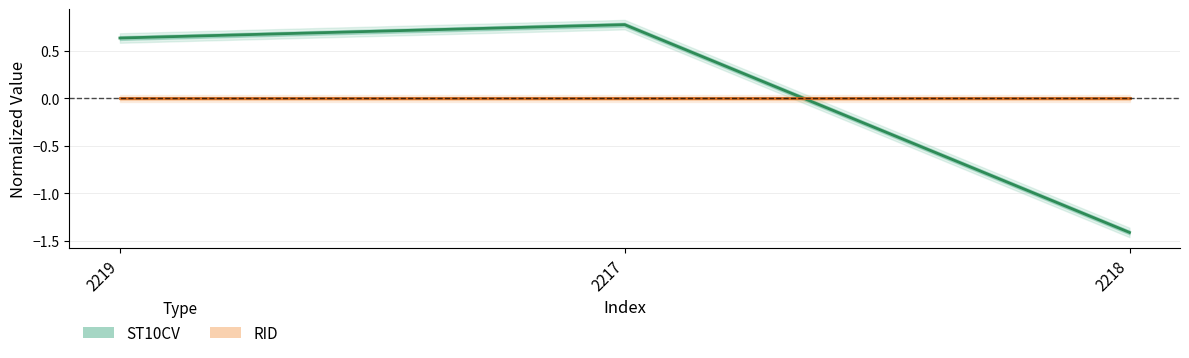

Is this an area chart (filled region under the line)?

No